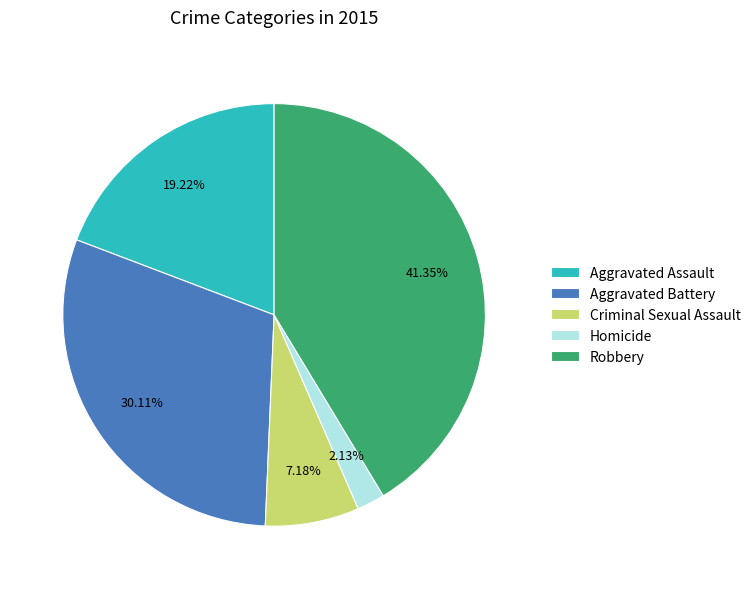

Does Aggravated Battery represent more than half of the total?

No